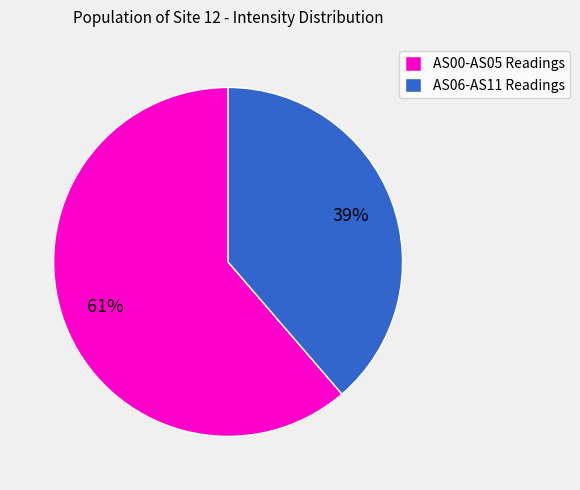

Between AS06-AS11 Readings and AS00-AS05 Readings, which is larger?

AS00-AS05 Readings